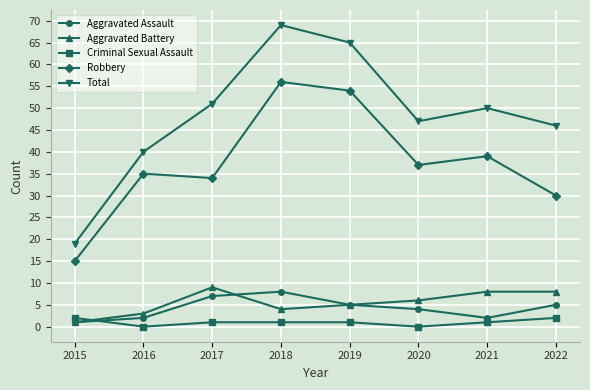

Where is Aggravated Assault nearest to the value 4?

2020